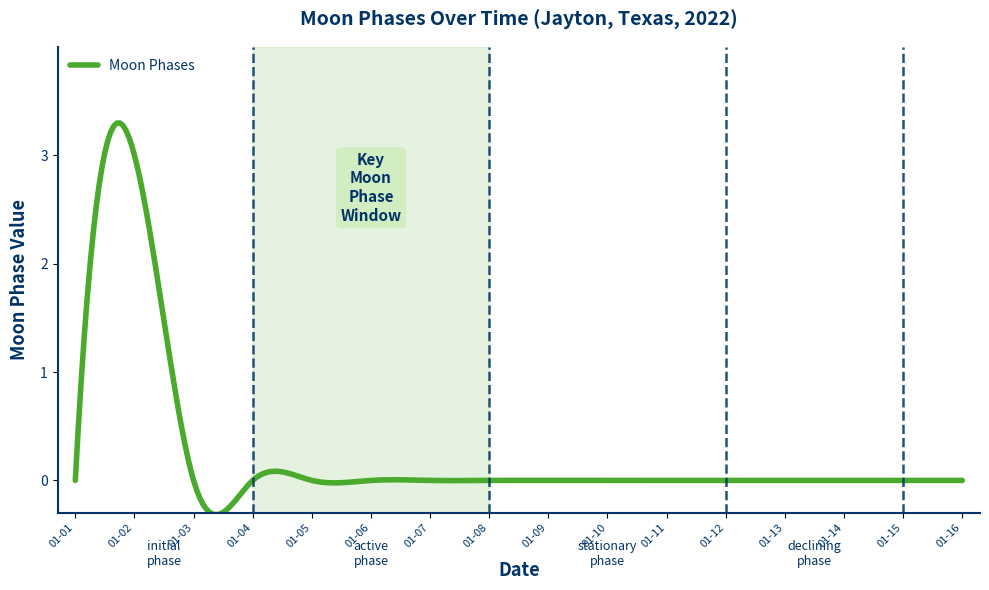

Does the chart display data point markers on the line(s)?

No